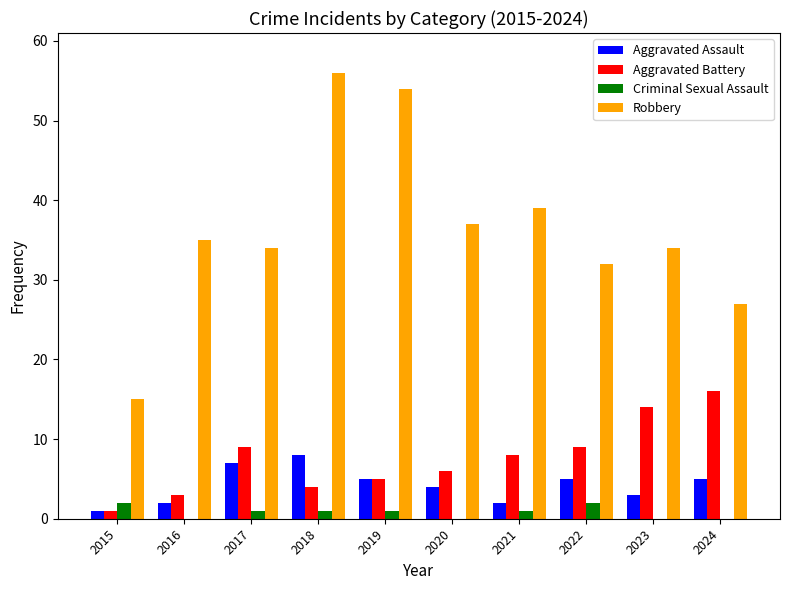

Reading left to right, transcribe all the data shown in this chart.

Aggravated Assault: 1	2	7	8	5	4	2	5	3	5
Aggravated Battery: 1	3	9	4	5	6	8	9	14	16
Criminal Sexual Assault: 2	0	1	1	1	0	1	2	0	0
Robbery: 15	35	34	56	54	37	39	32	34	27